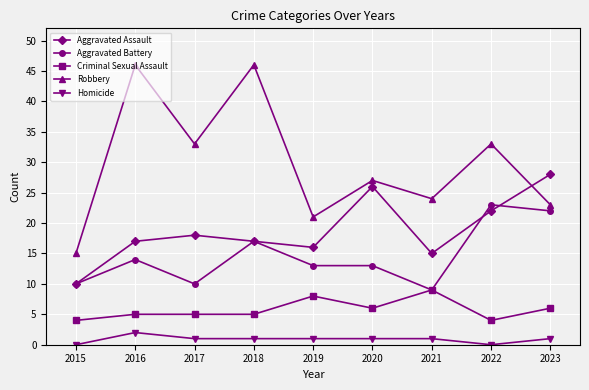

True or false: Robbery has a value of 33 at 2017.

True